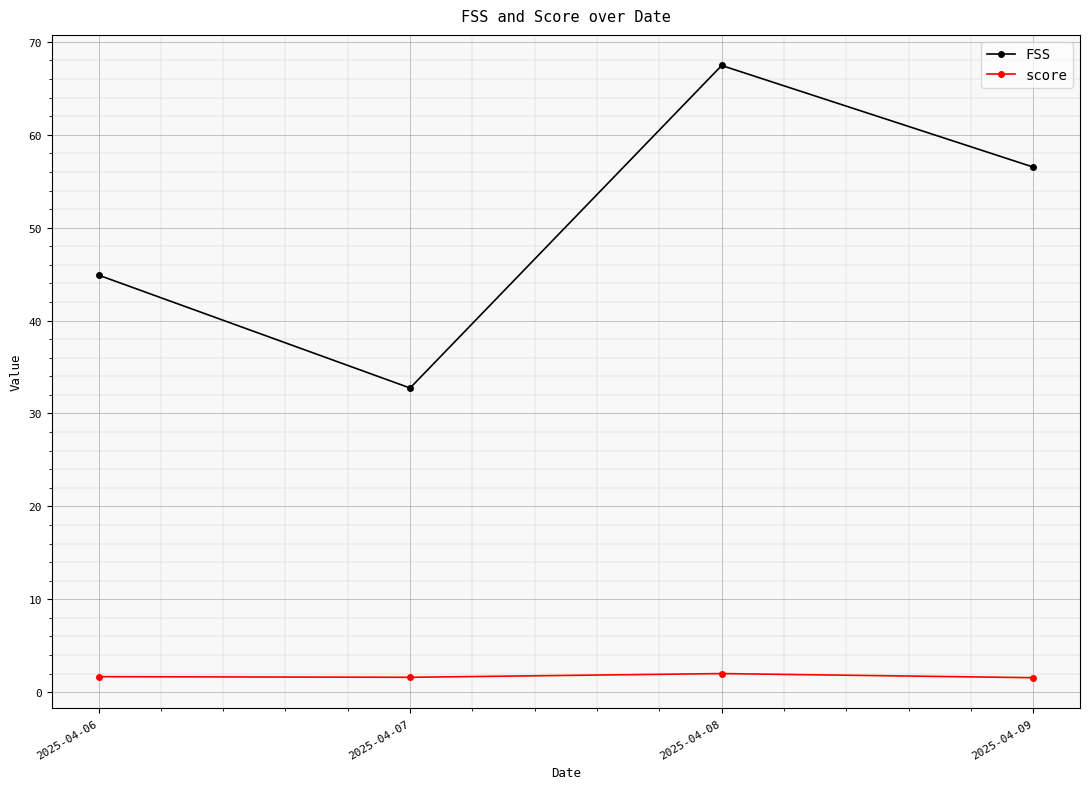

Which label corresponds to the largest value in the chart?

2025-04-08